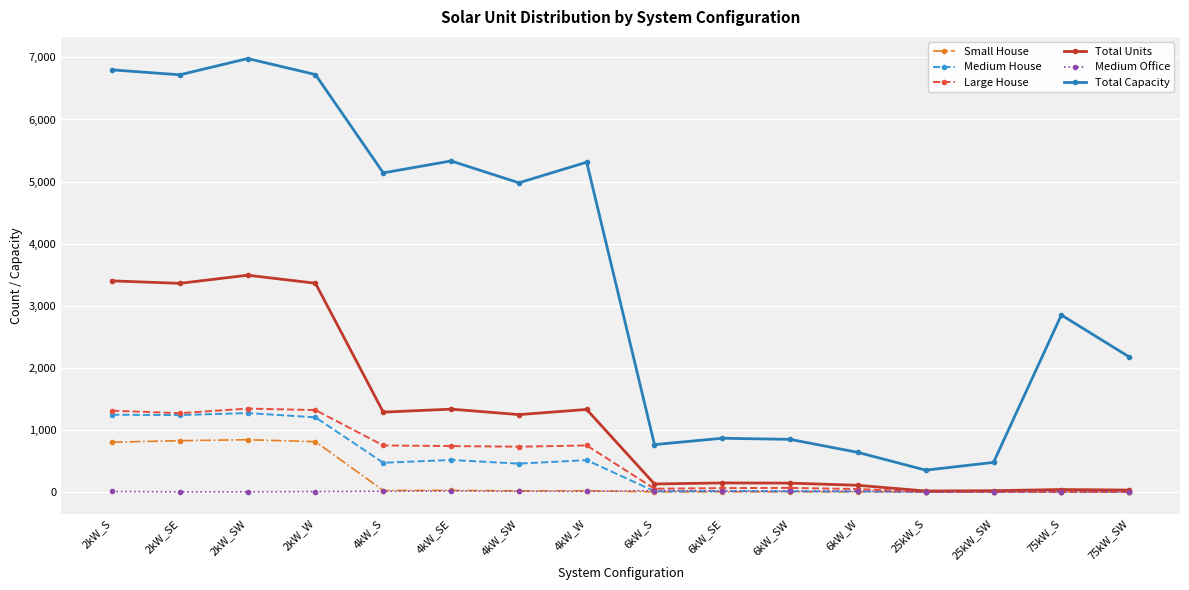

What is the value of the Total Capacity point at the 11th from the left?

846